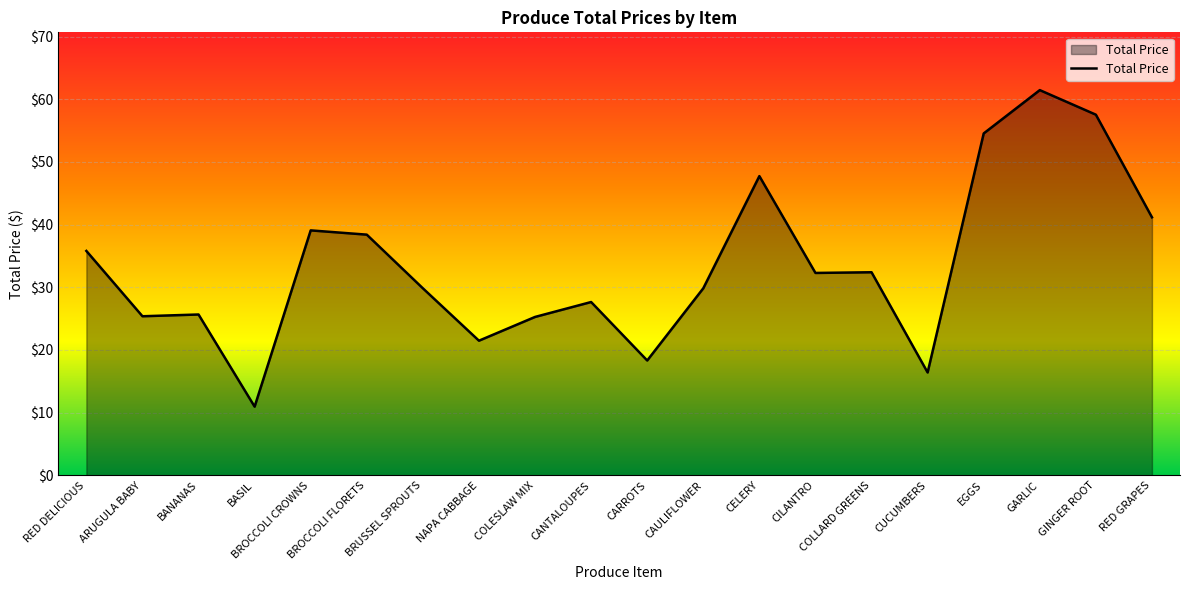

What is the greatest value displayed?

61.5